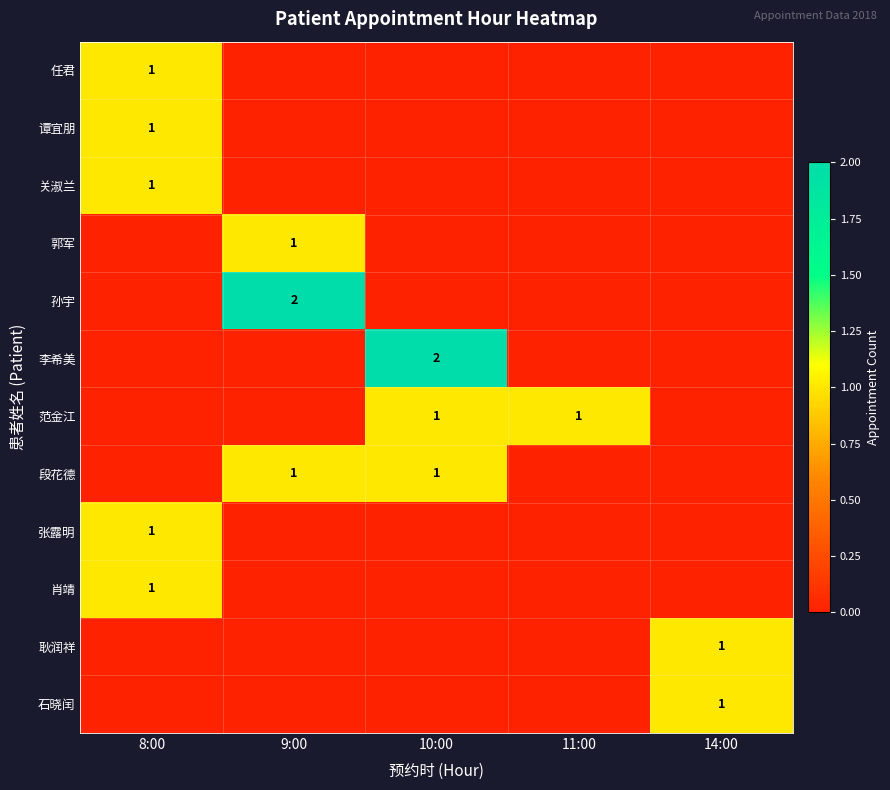

What is the spread (max minus min) of values at 11:00?

1